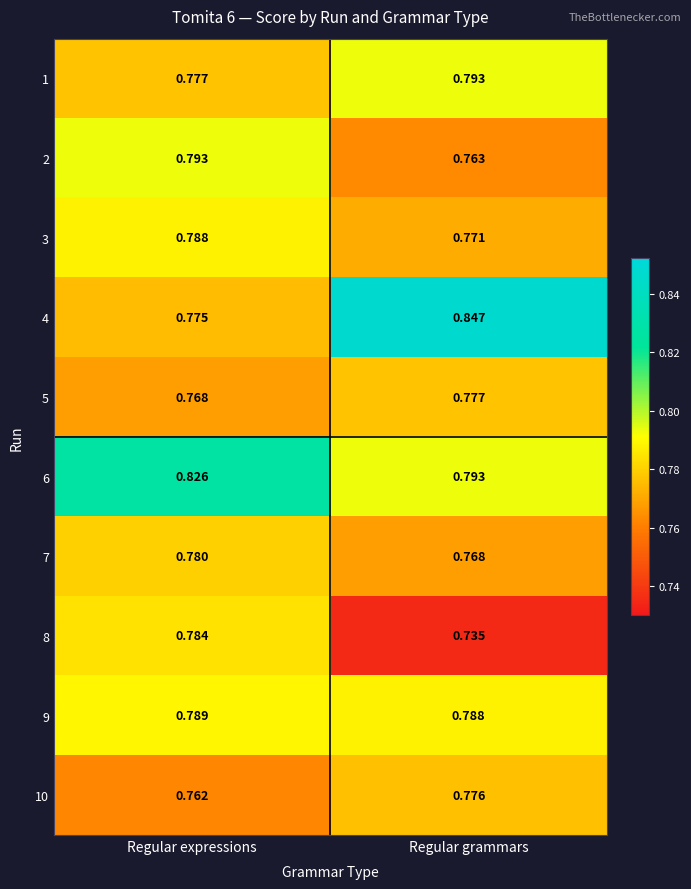

Which label corresponds to the largest value in the chart?

Regular grammars